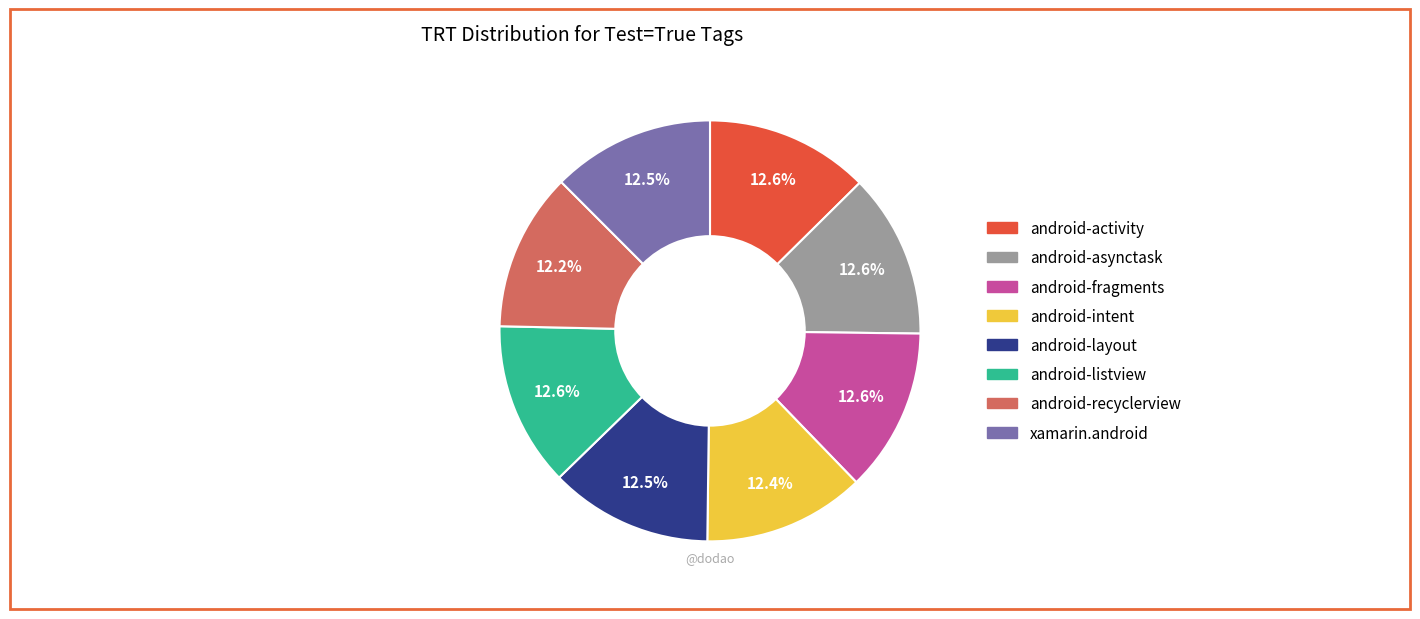

Does xamarin.android represent more than half of the total?

No